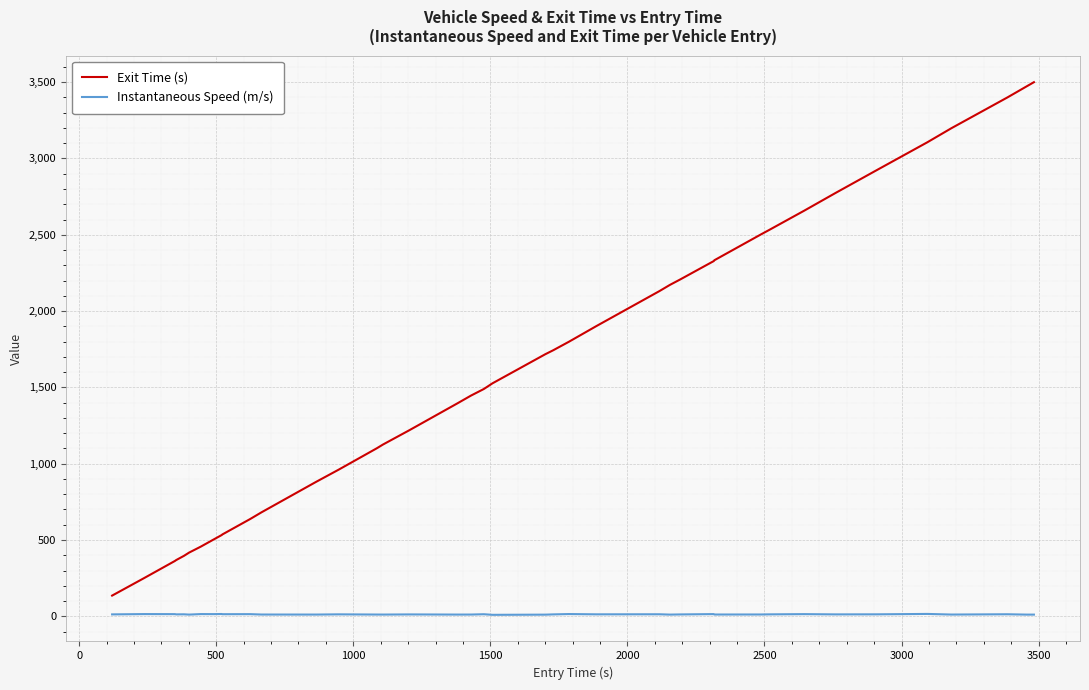

How many lines are shown in the chart?

2